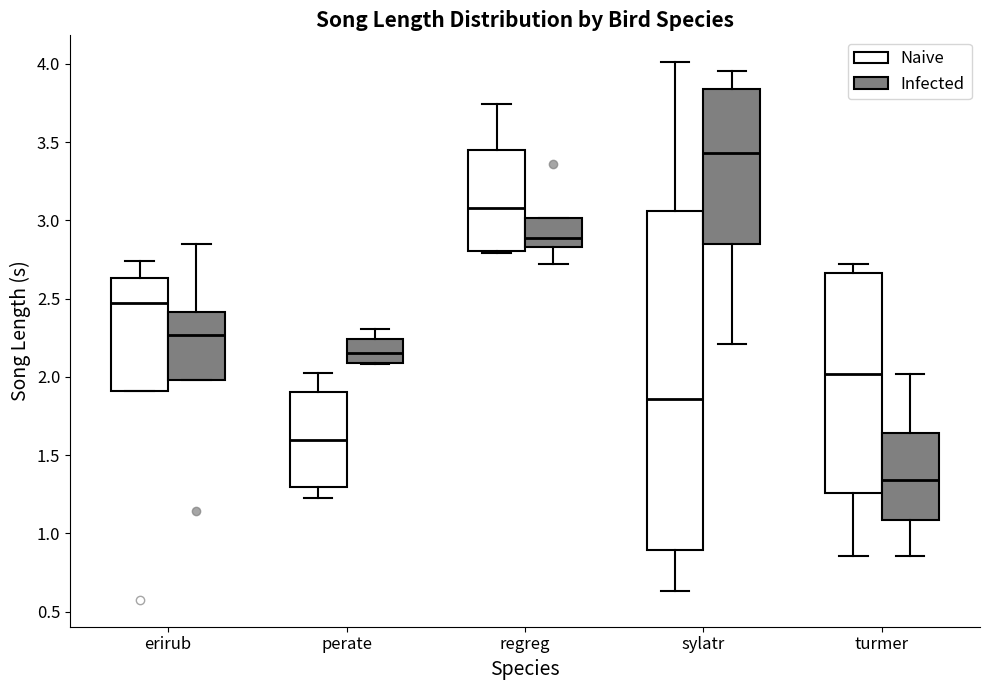

Where is the lower edge of the box for turmer (Naive) on the y-axis? The values are not printed on the chart, so give them approximately, as read against the axis.

1.25